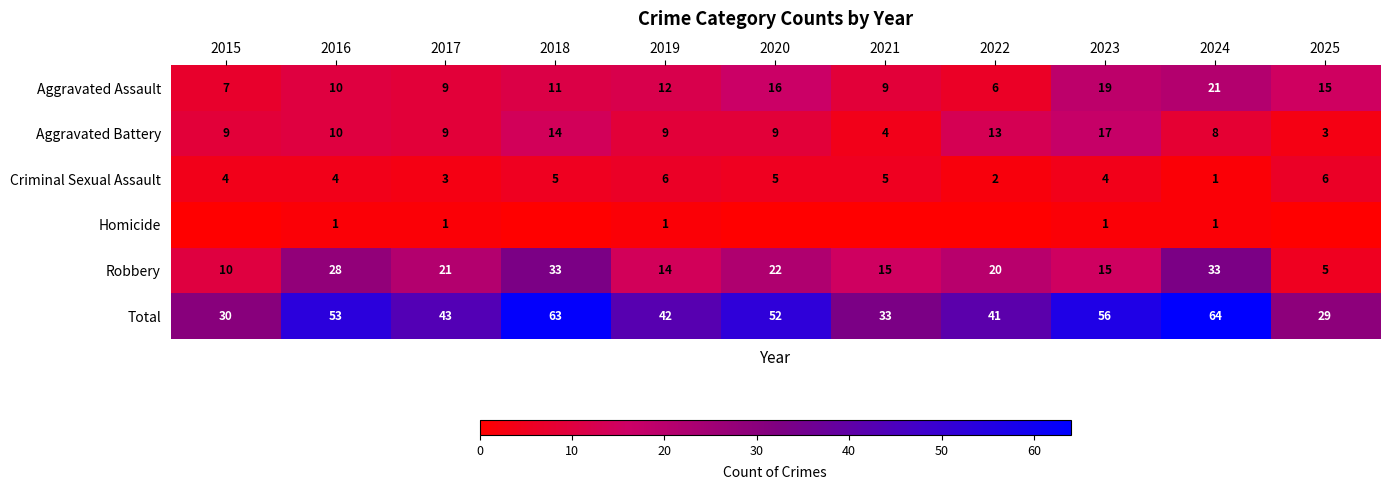

Is the value of Total at 2018 greater than the value of Aggravated Battery at 2017?

Yes